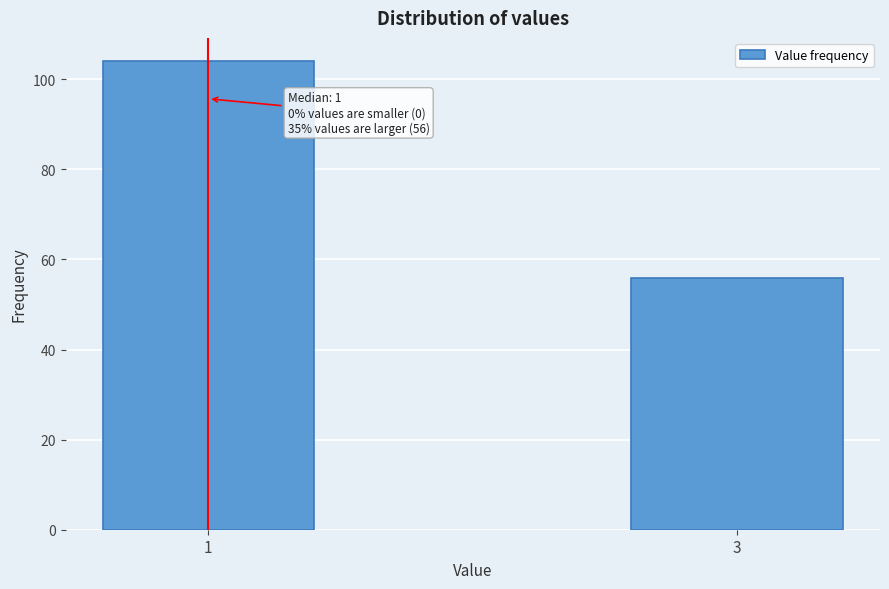

Reading left to right, list all the values displayed in this chart.

1=104	3=56